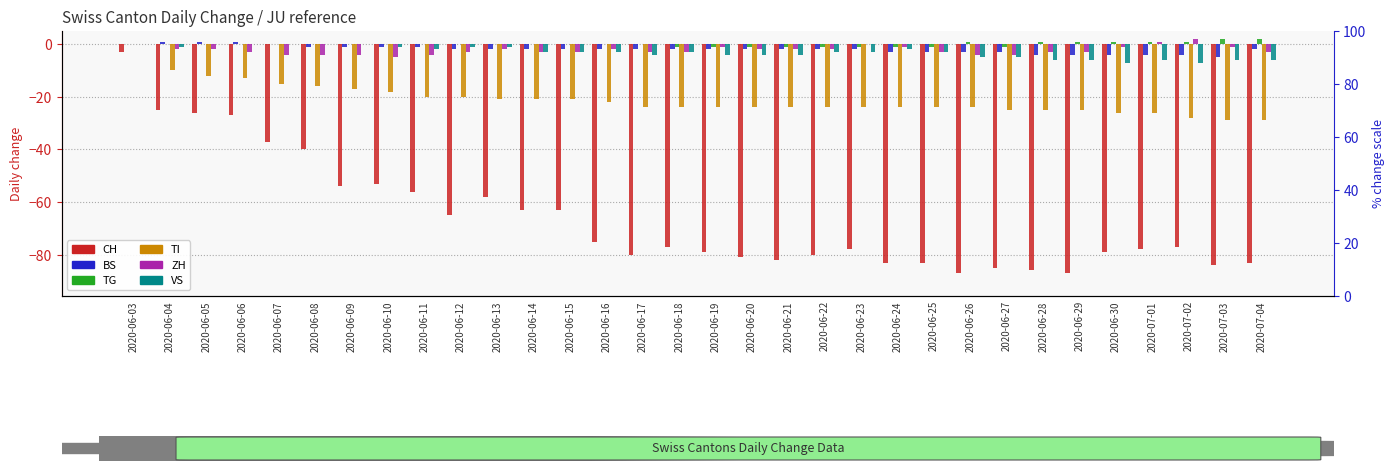

How many distinct data groups are displayed?

6